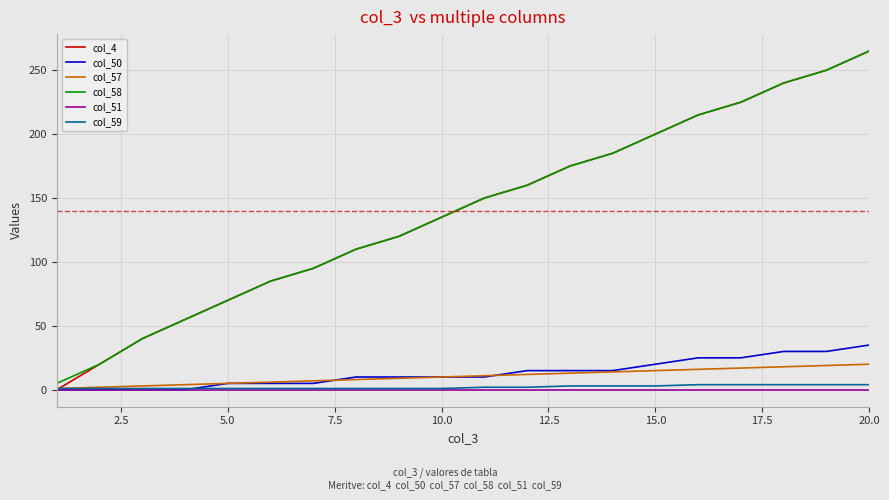

After their last crossing, which series has the higher values: col_59 or col_50?

col_50